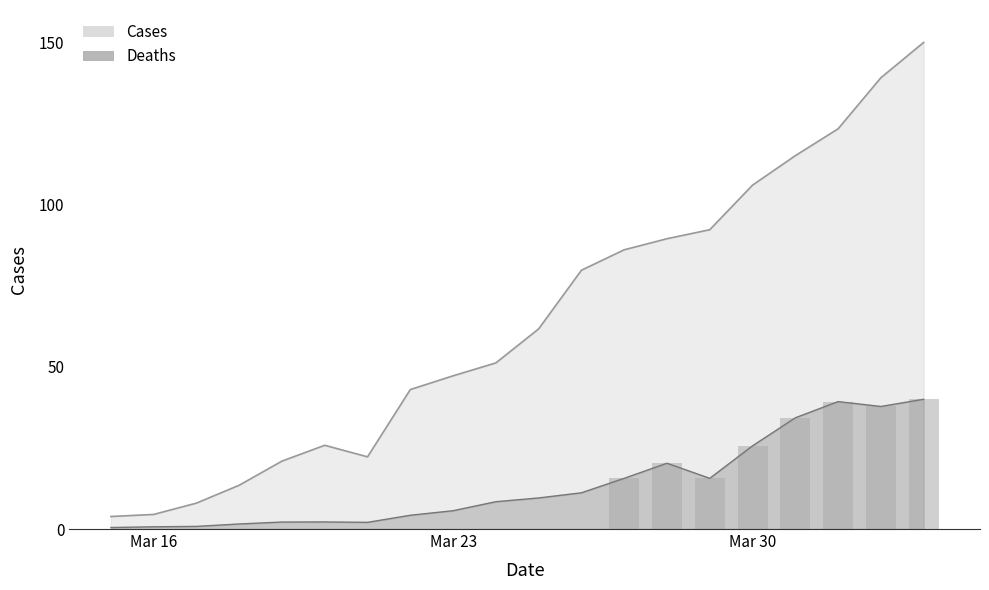

The value of Cases at 2020-03-21 is 22.3. True or false?

True